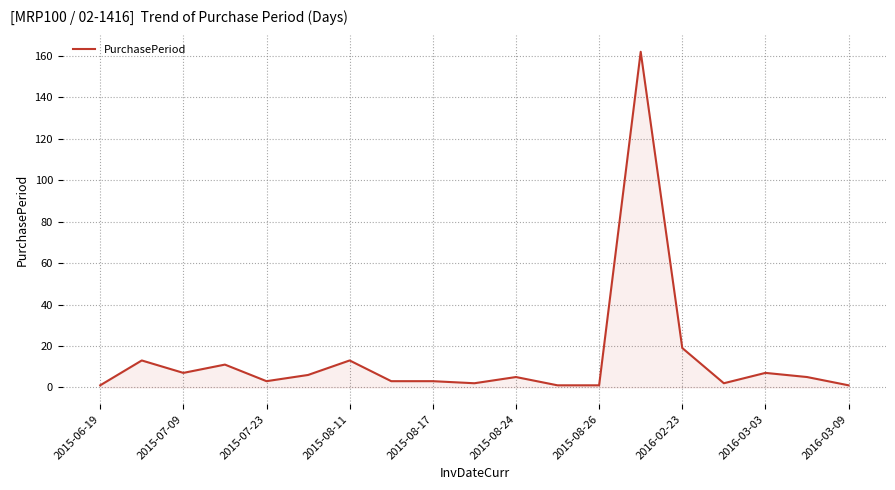

What is the minimum value shown in the chart?

1